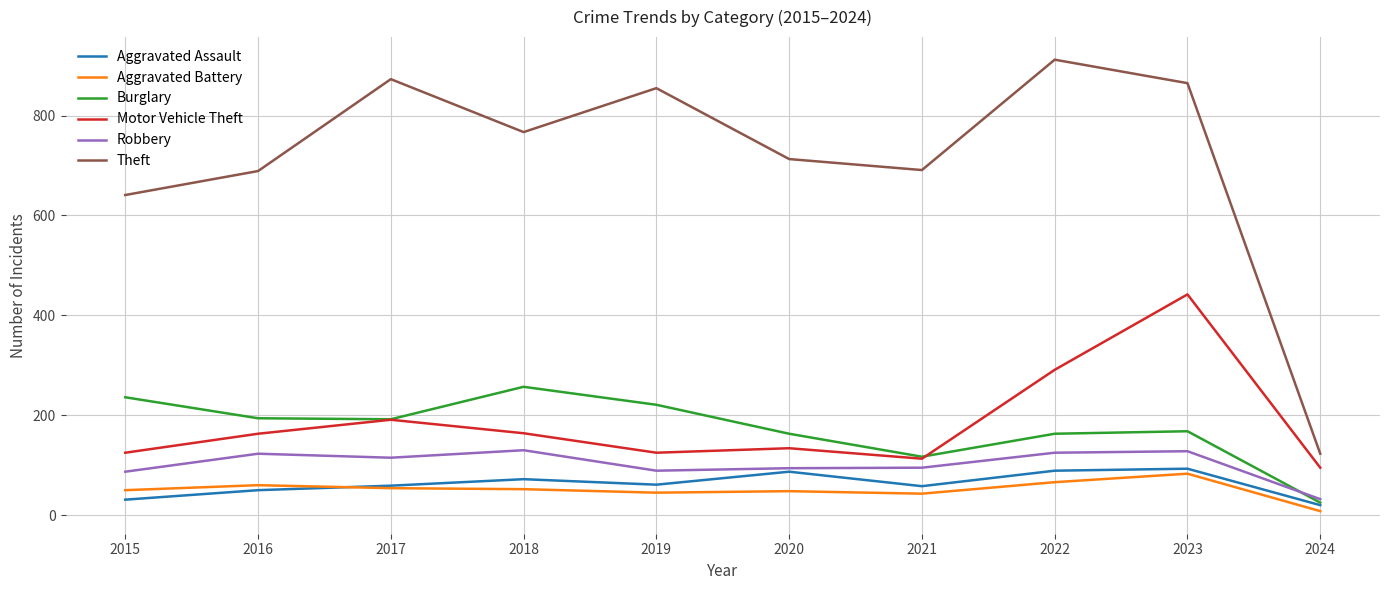

True or false: Aggravated Battery and Burglary intersect in this chart.

False